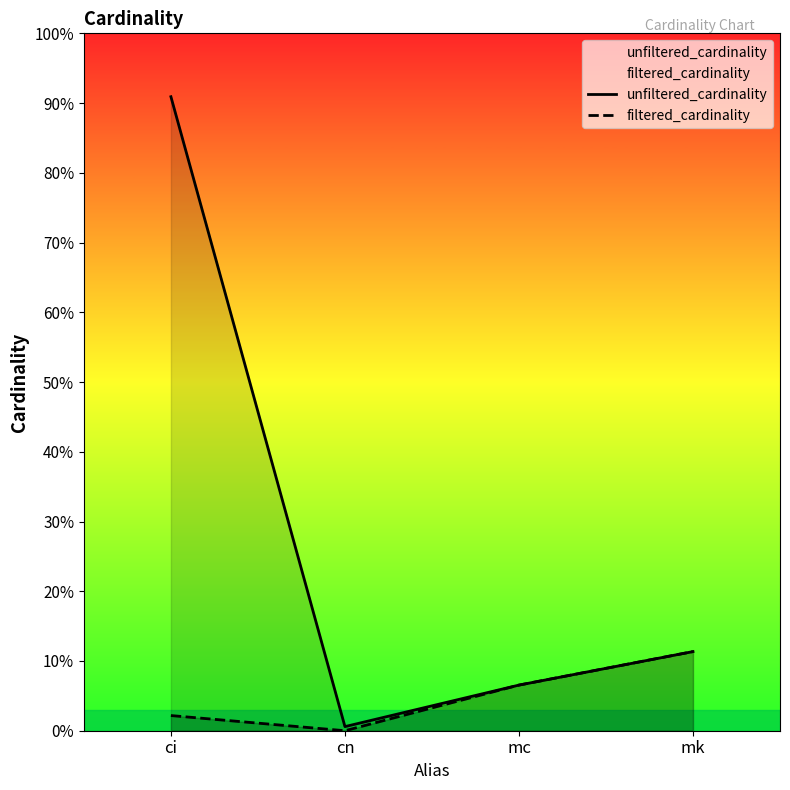

At which label does filtered_cardinality first exceed 2609129?

mk